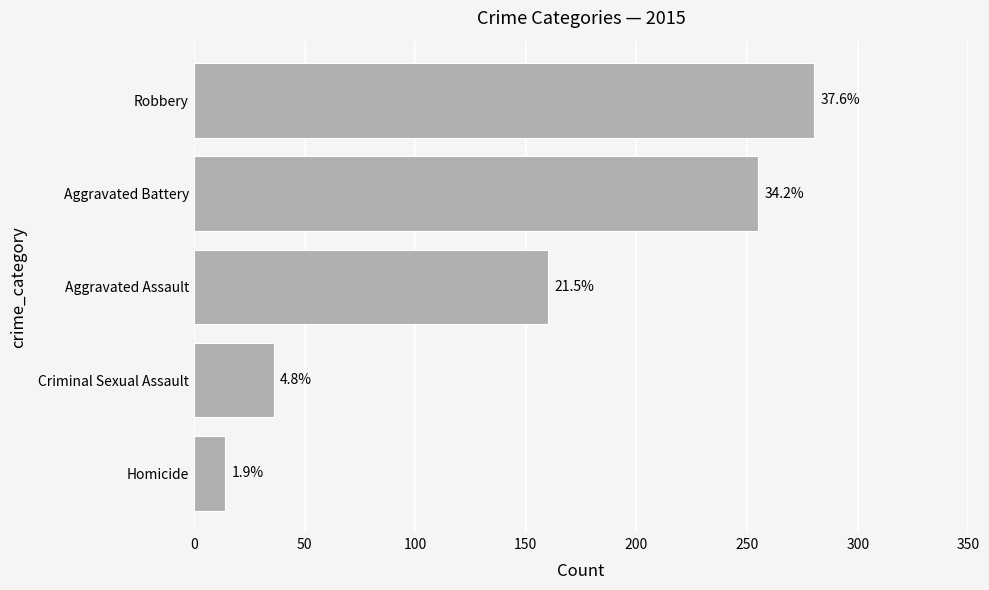

How many bars are there in total?

5